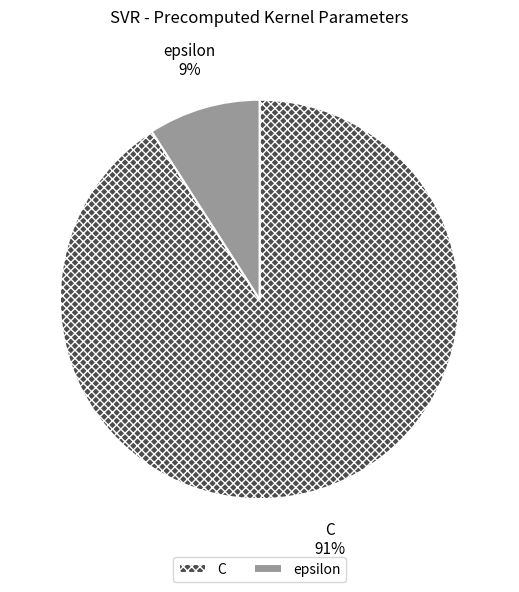

Combined, do C and epsilon account for over 50%?

Yes